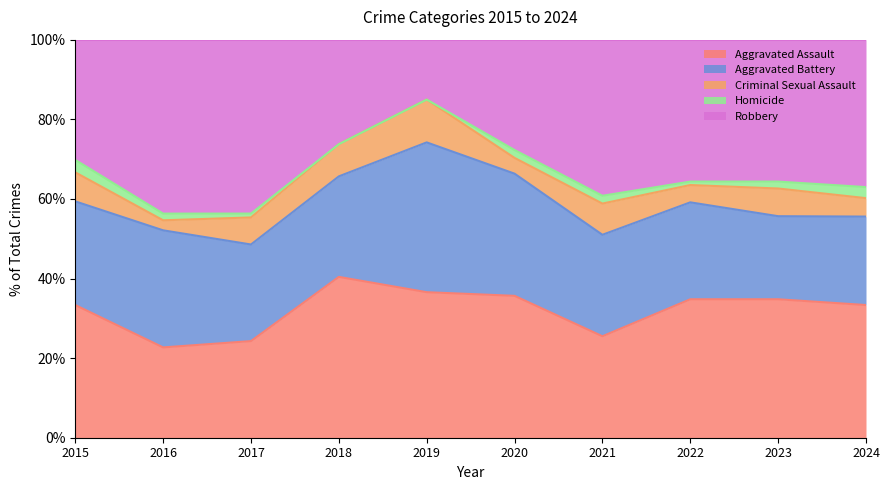

True or false: Homicide and Robbery intersect in this chart.

False